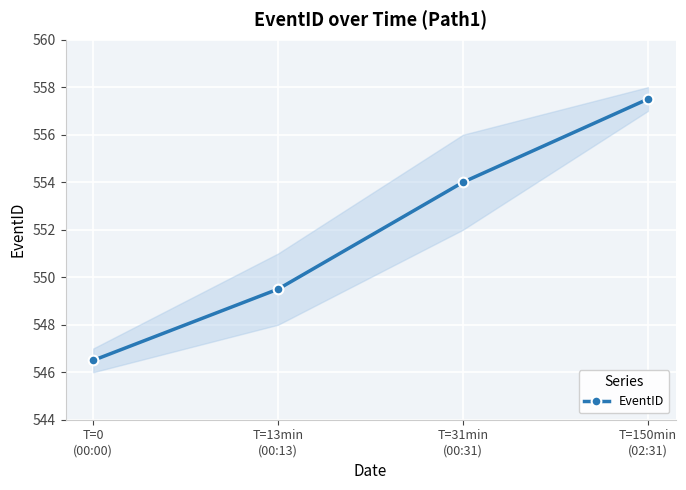

What is the ratio of the value at T=0
(00:00) to the value at T=150min
(02:31)?

1.0